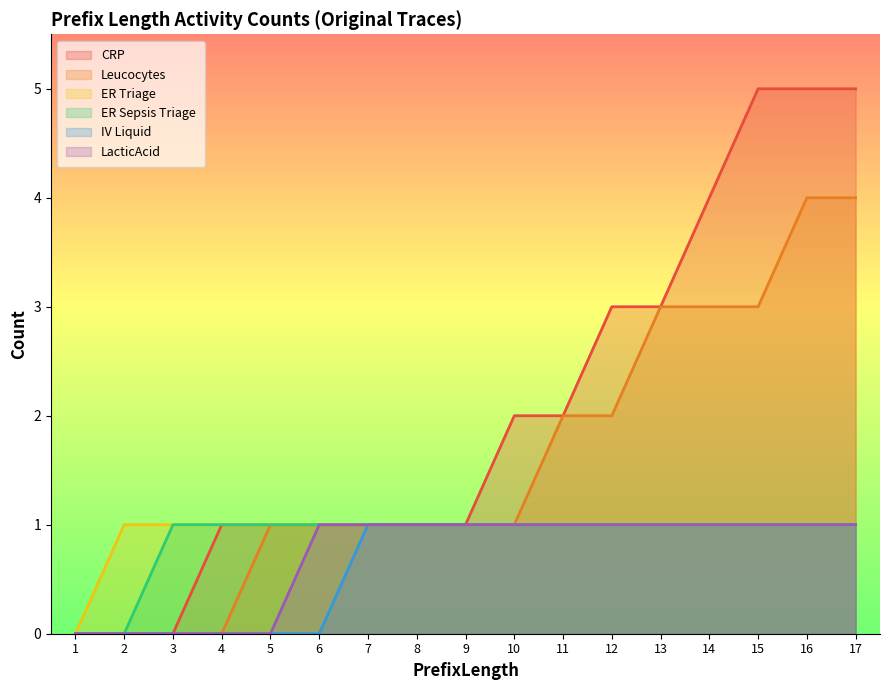

Which series changed the most between 15 and 17?

Leucocytes